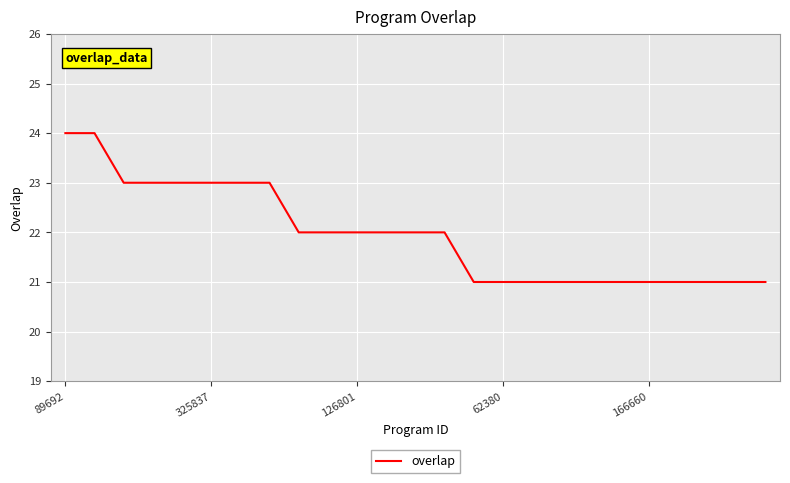

What is the difference between the maximum and minimum values?

3